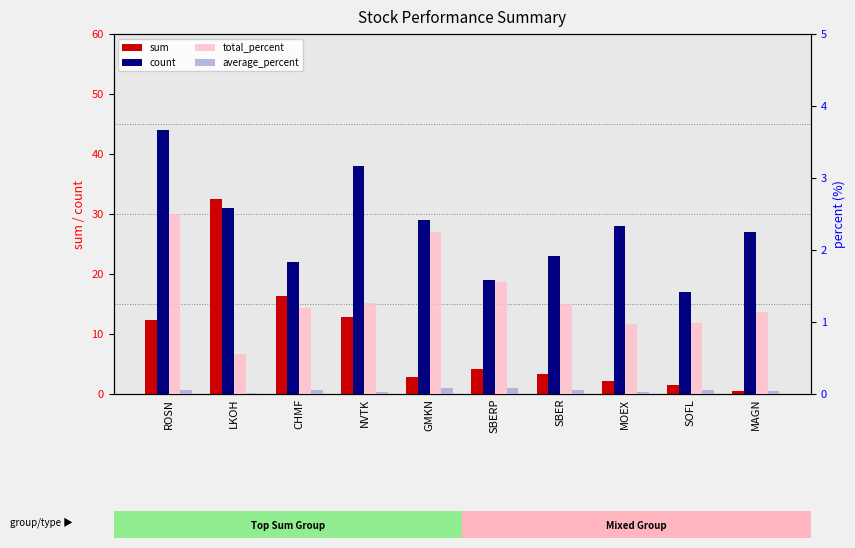

What is the difference between the second highest and minimum values in the sum series?

15.8